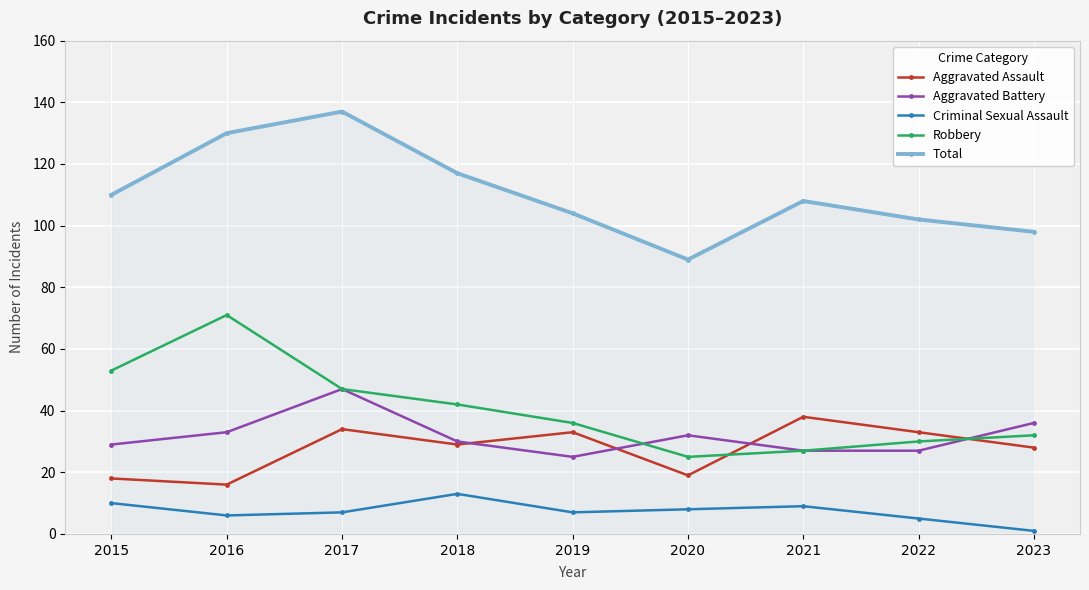

How many data points in Aggravated Assault are less than 29?

4